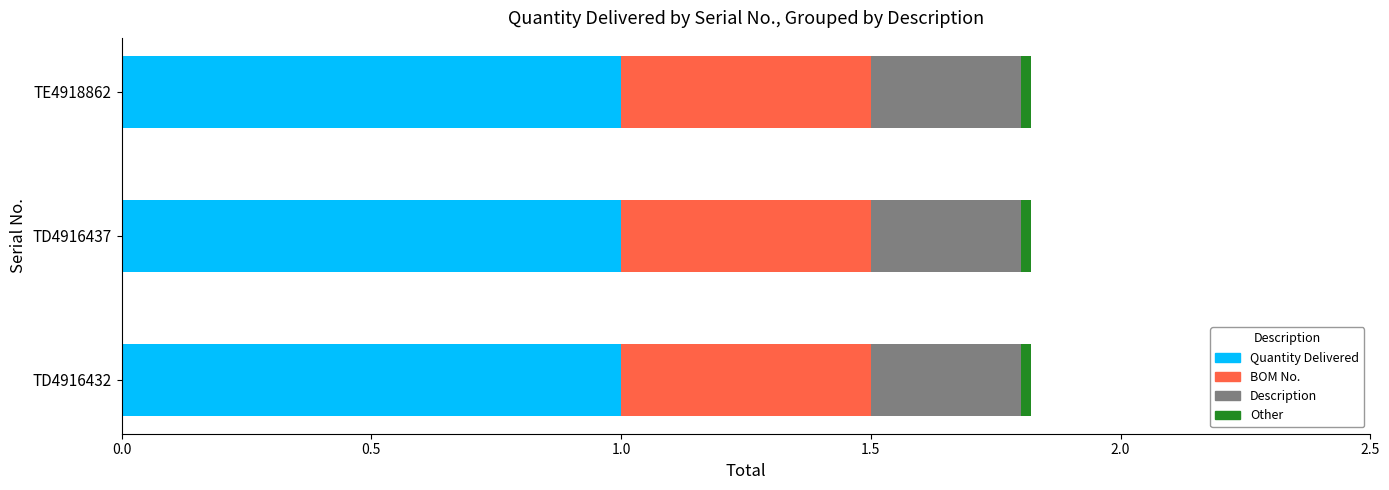

Count the number of data series in this chart.

4